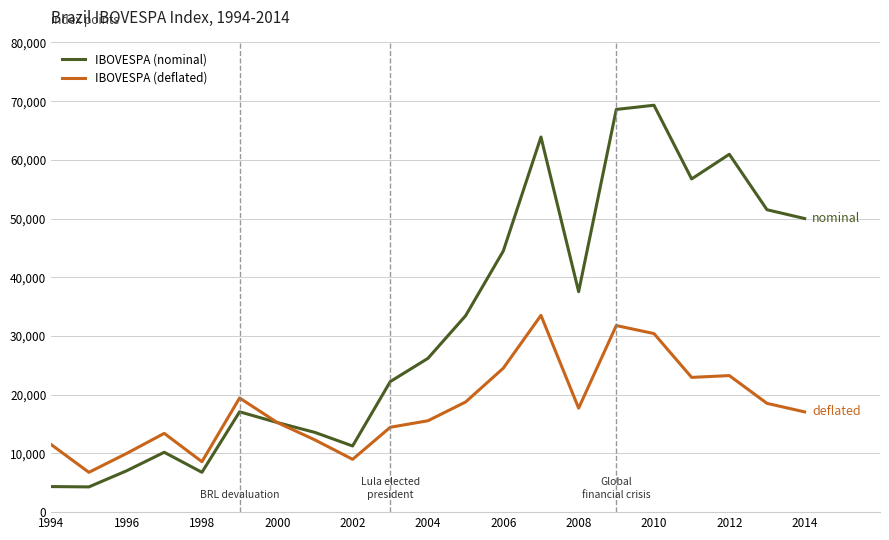

List the series in order of their peak value, lowest first.

IBOVESPA (deflated), IBOVESPA (nominal)